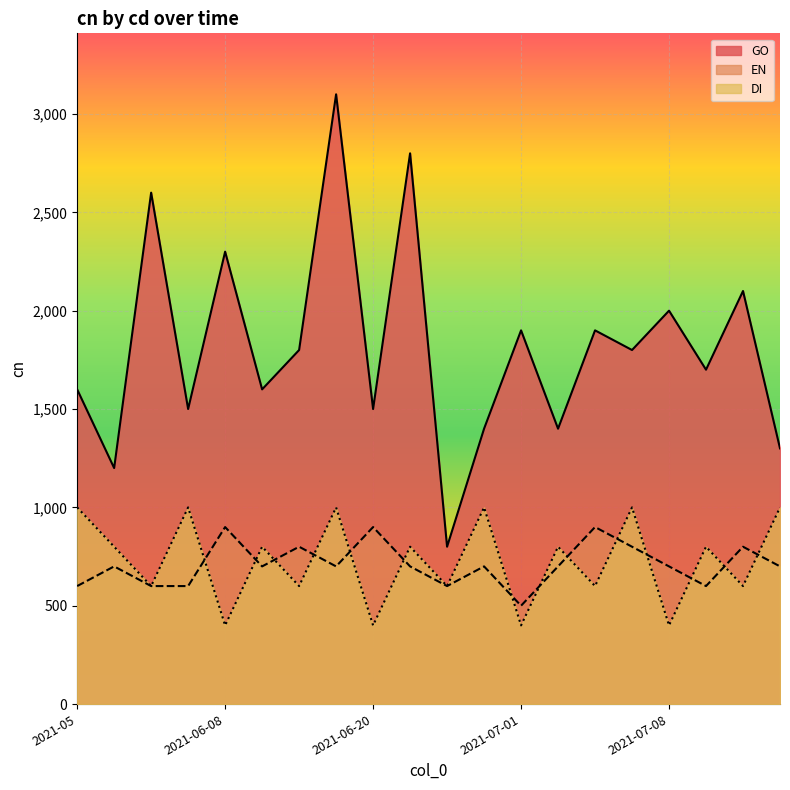

Does the chart display data point markers on the line(s)?

No